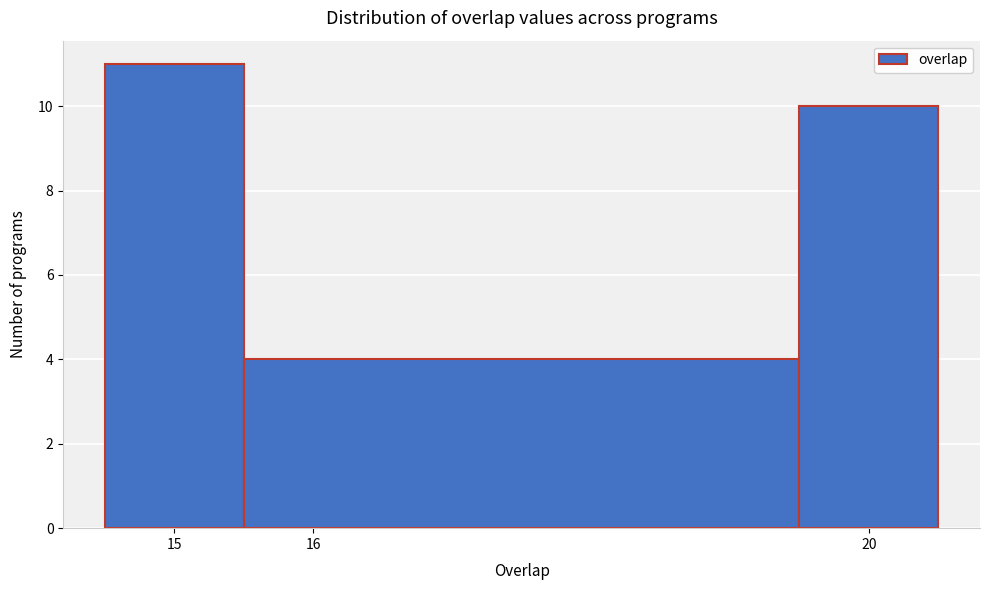

How tall is the bar that spans 14.5 to 15.5 on the x-axis? The values are not printed on the chart, so give them approximately, as read against the axis.

11